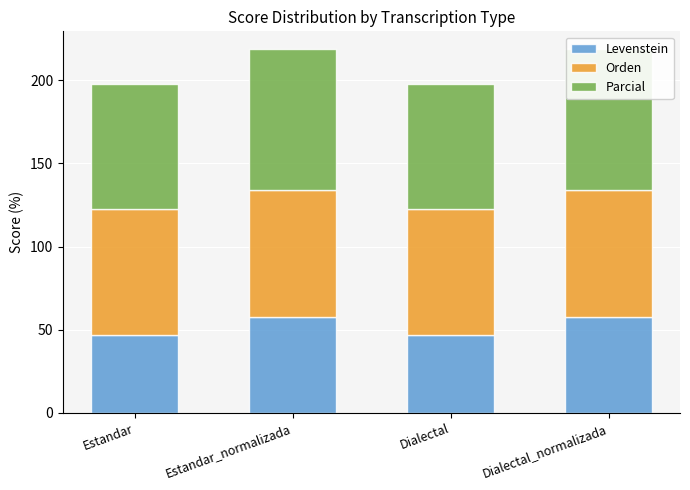

Rank the series by their maximum value, from highest to lowest.

Parcial, Orden, Levenstein